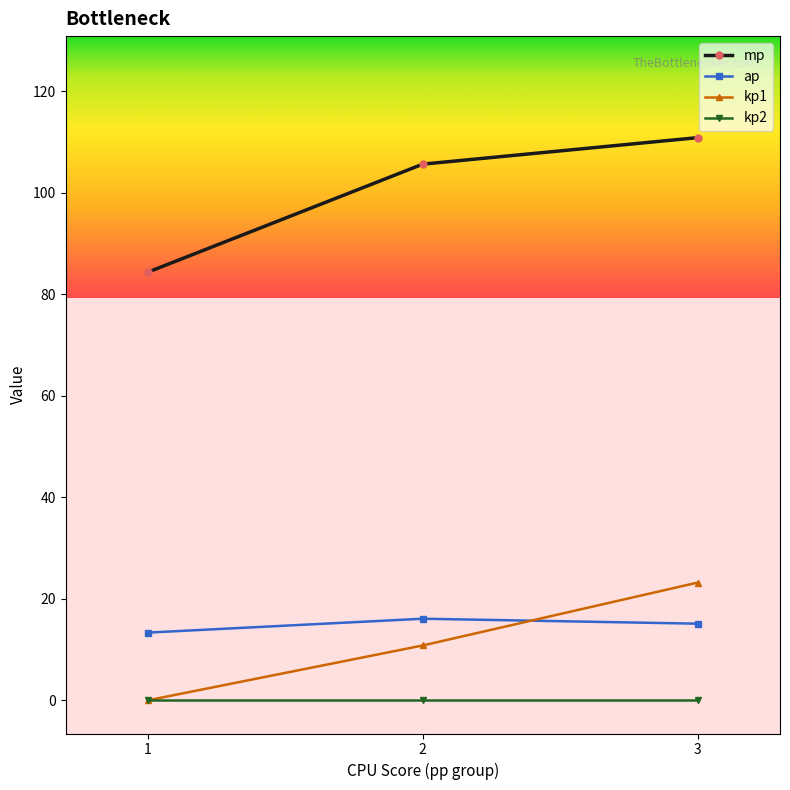

Does the chart have visible grid lines?

No